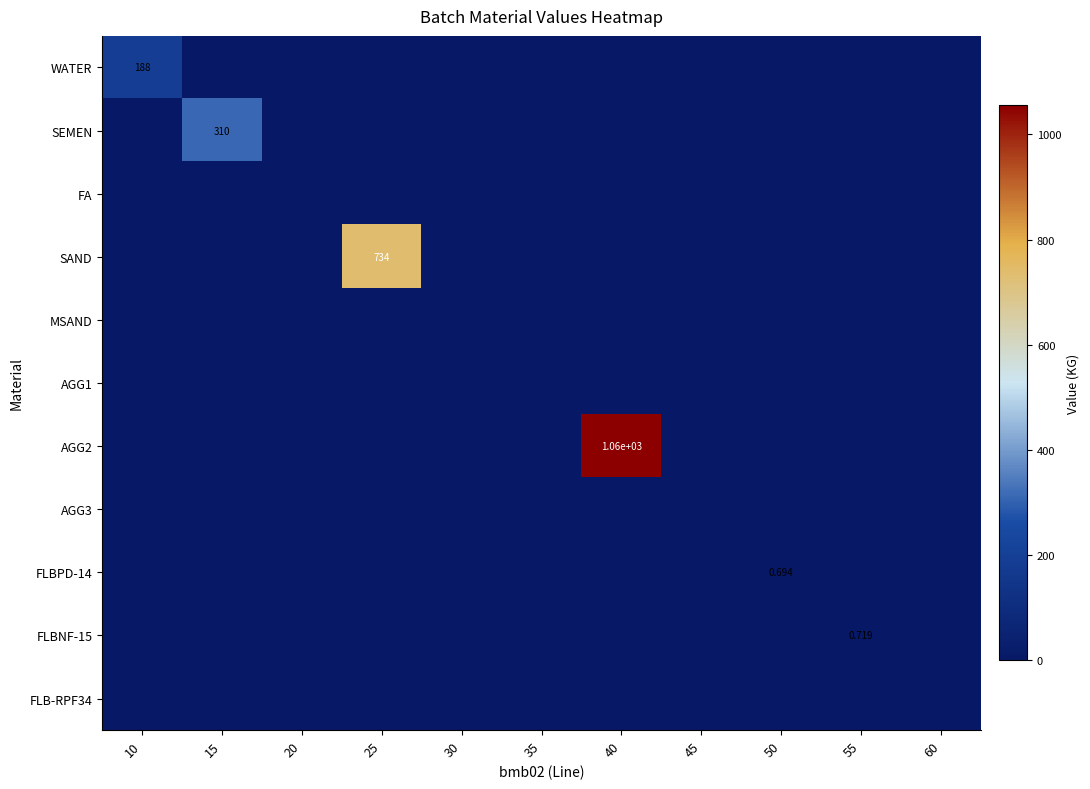

Is the value of FLB-RPF34 at 60 greater than the value of MSAND at 20?

No